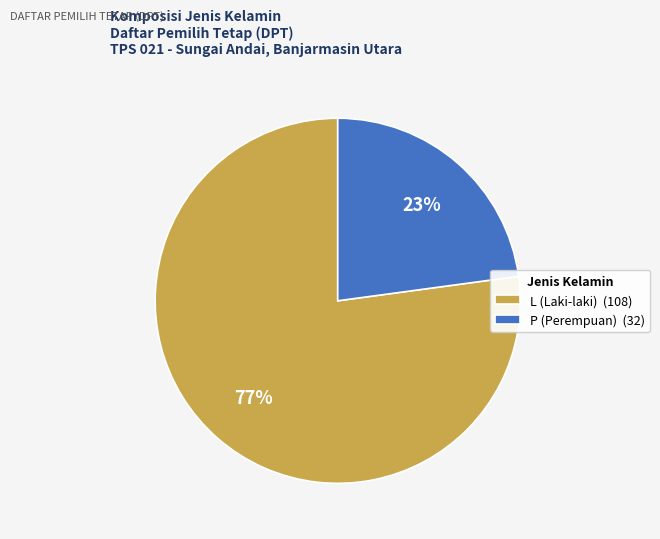

Combined, do L and P account for over 50%?

Yes